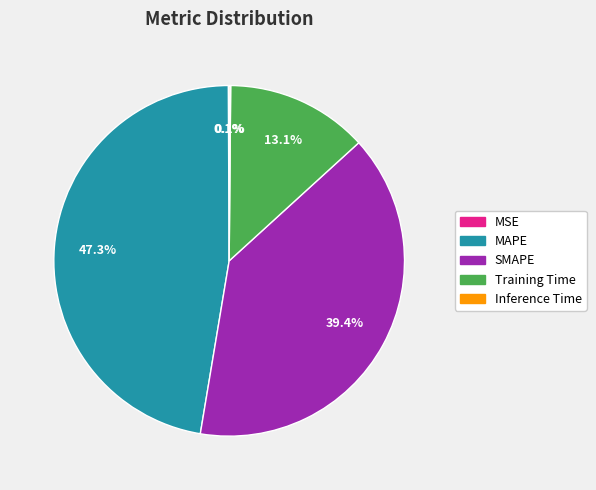

Does SMAPE represent more than half of the total?

No